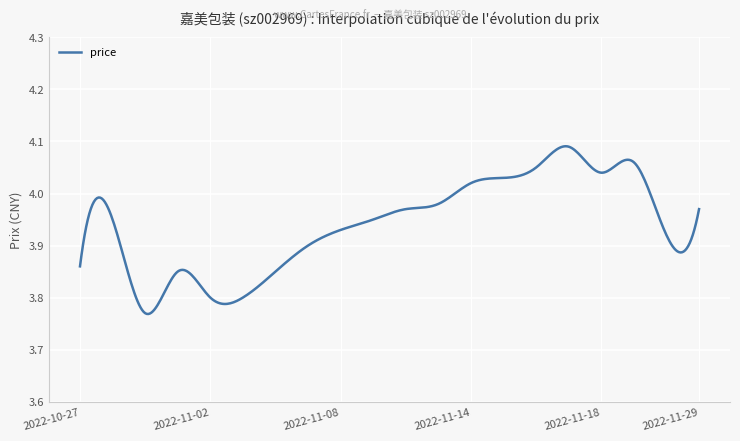

What is the difference between the maximum and minimum values?

0.3